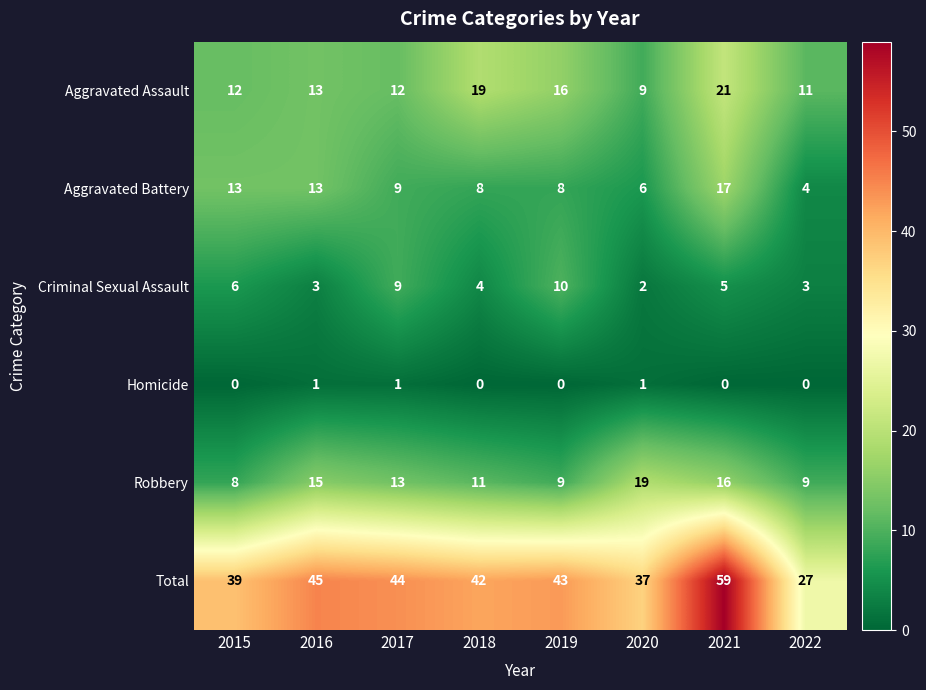

What is the difference between the maximum and minimum values in the Robbery series?

11